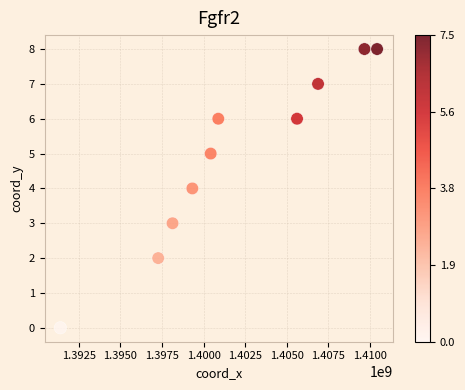

What is the average Y value?

5